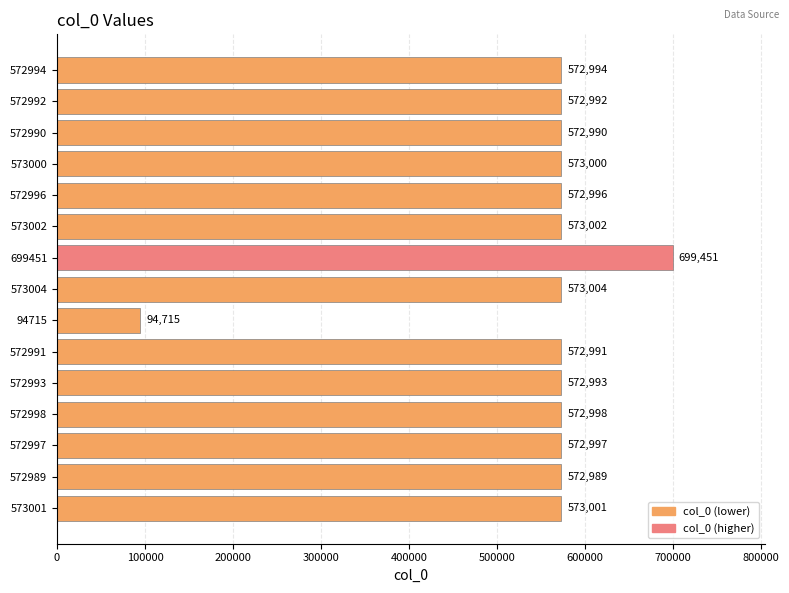

What is the greatest value displayed?

699451